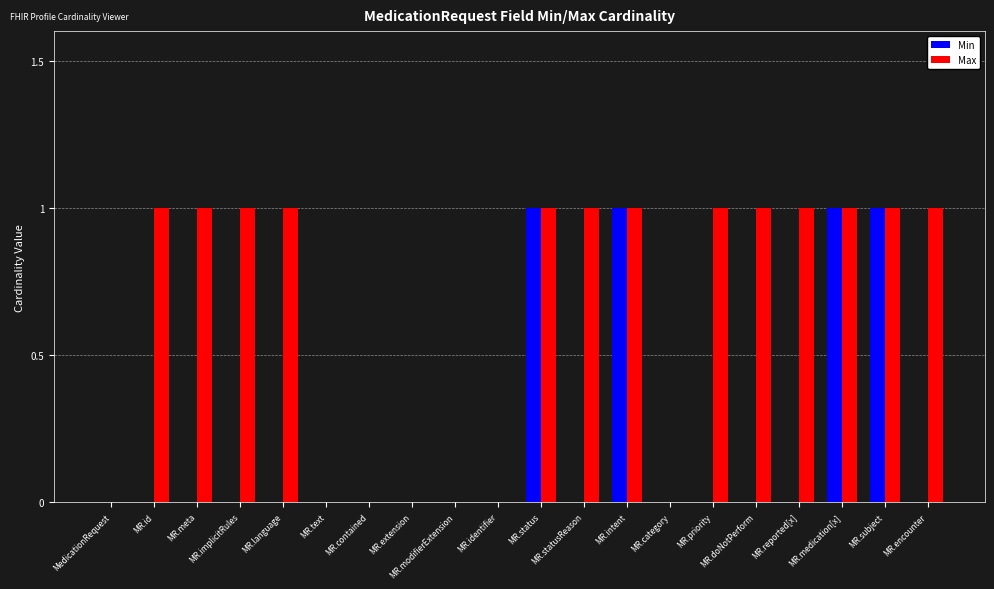

What is the greatest value displayed?

1